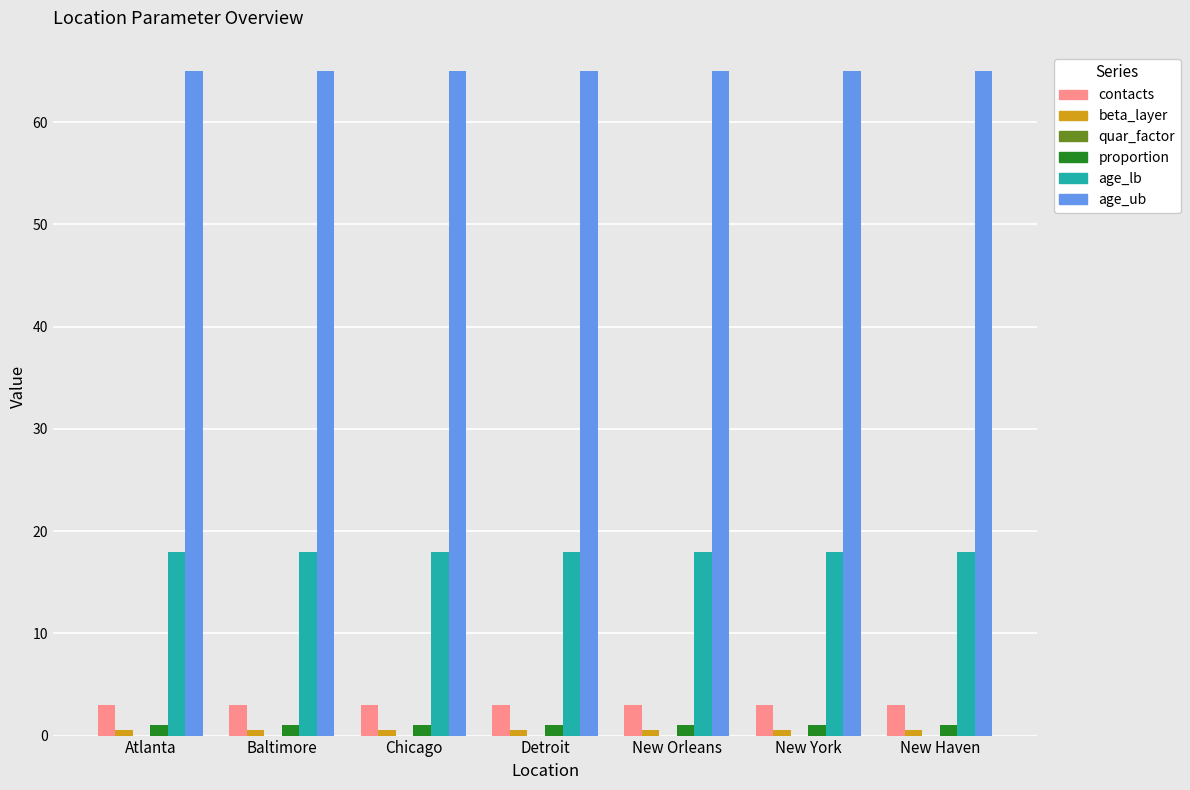

Is it true that contacts equals 3.0 at Detroit?

True